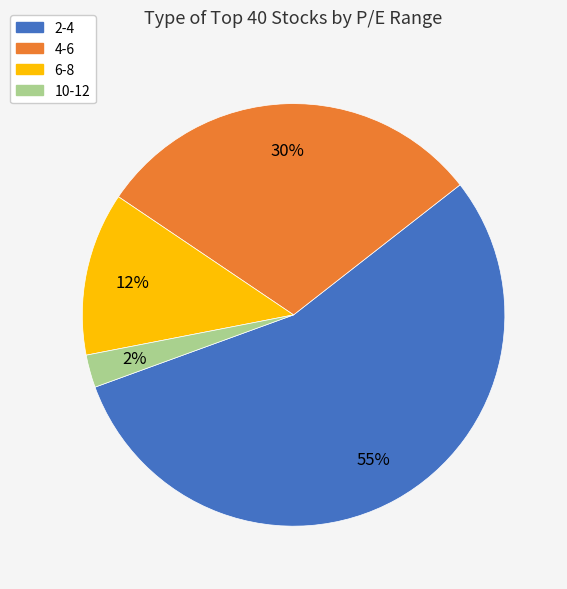

Is 10-12 the majority of the pie?

No